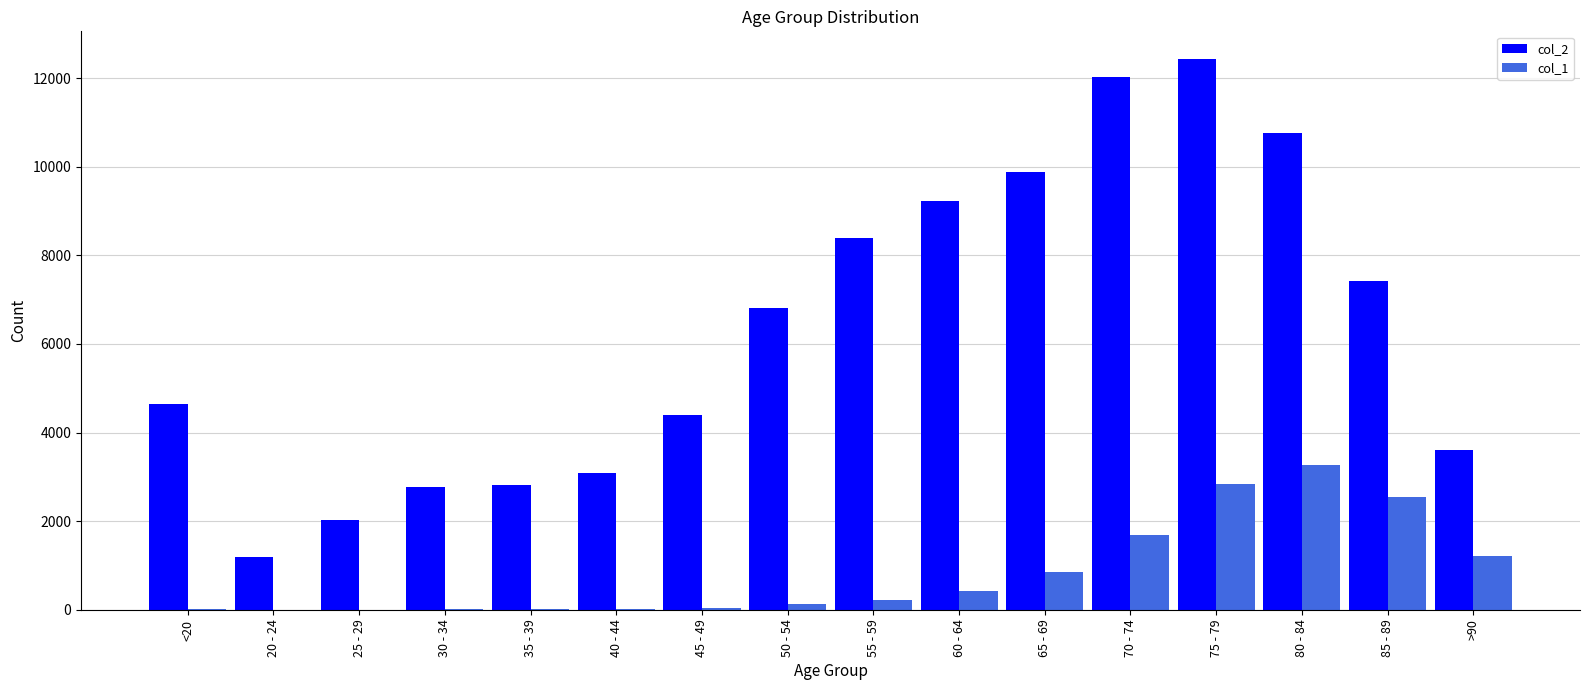

Which category has the highest value in the col_1 series?

80 - 84